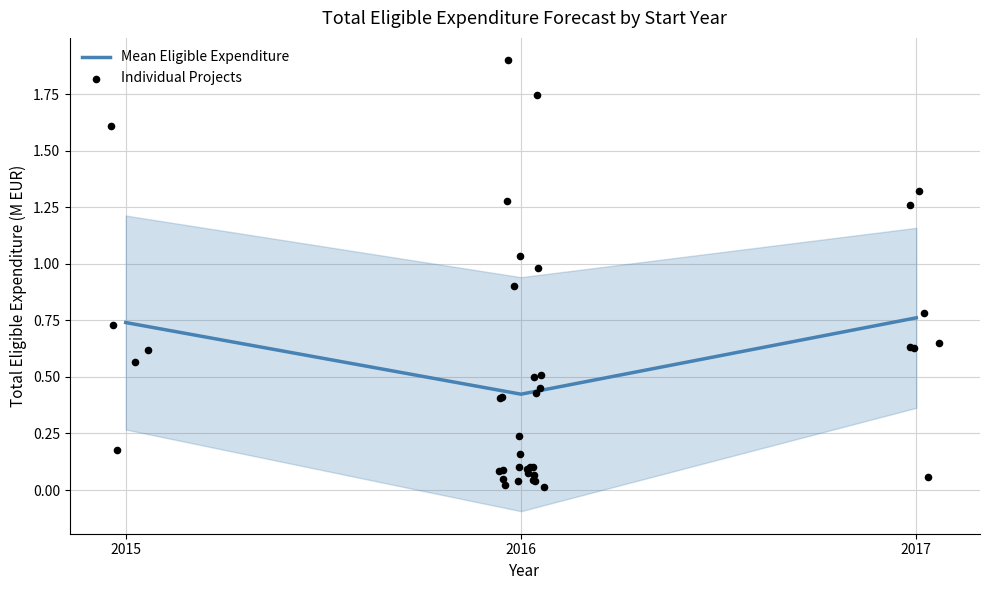

The value of Mean Eligible Expenditure at 2016 is 0.1. True or false?

False